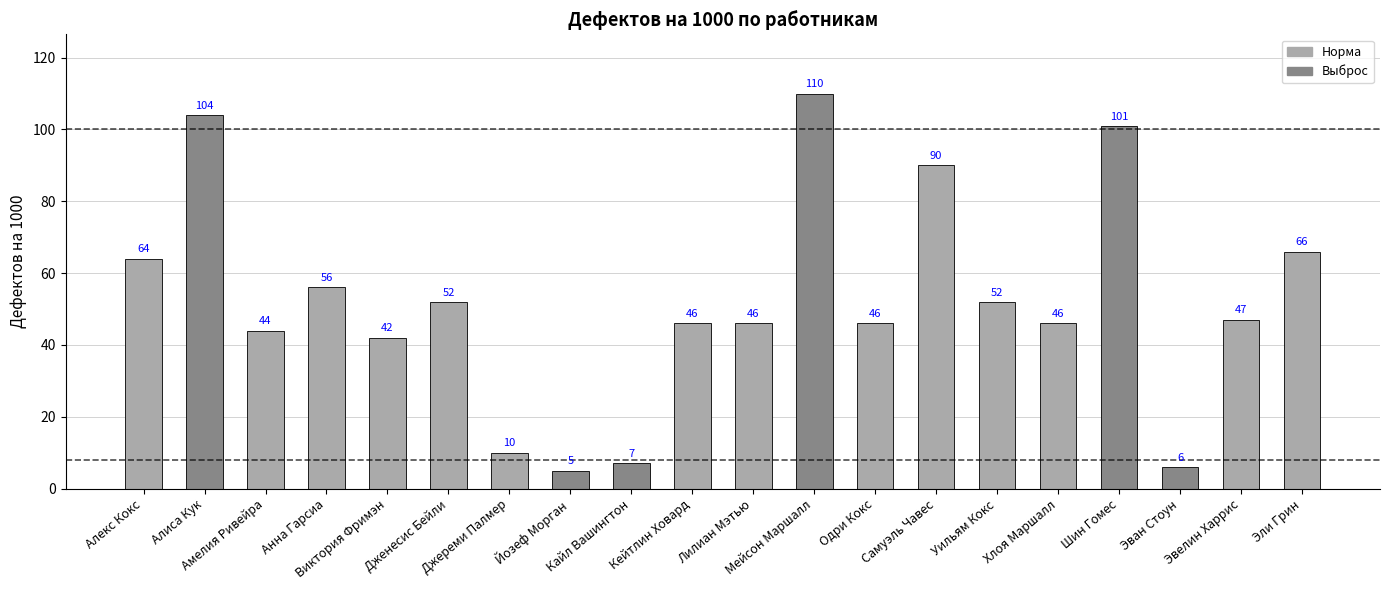

Are the bars grouped side by side (vs. stacked)?

No